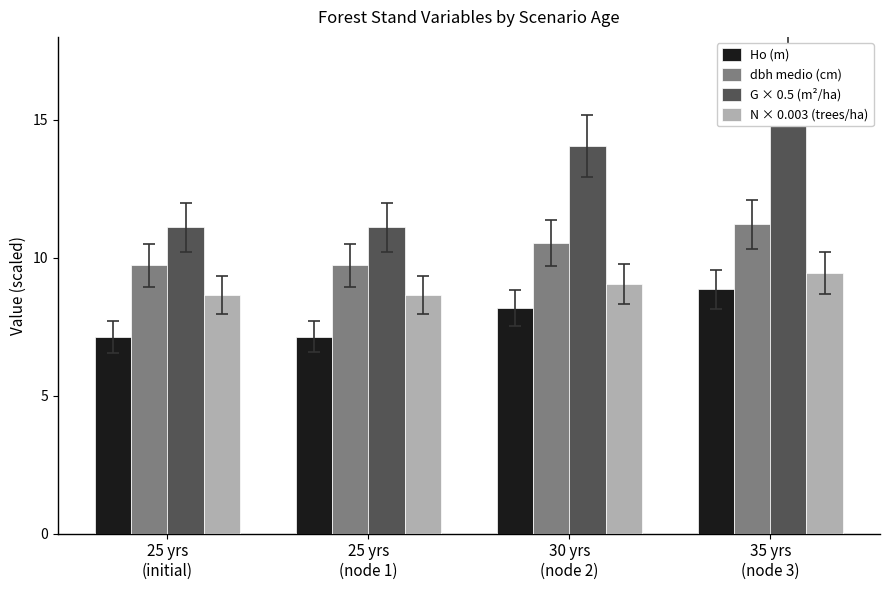

The value of Ho (m) at 25 yrs
(node 1) is 1.8. True or false?

False